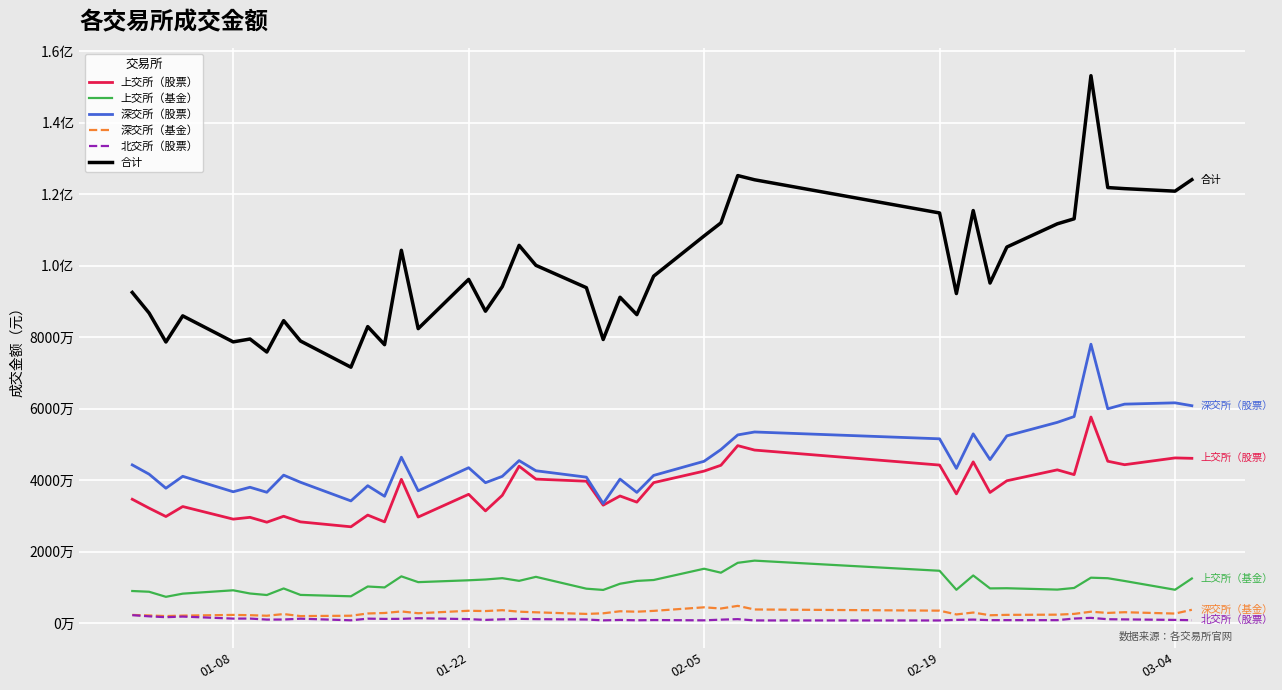

Is this an area chart (filled region under the line)?

No